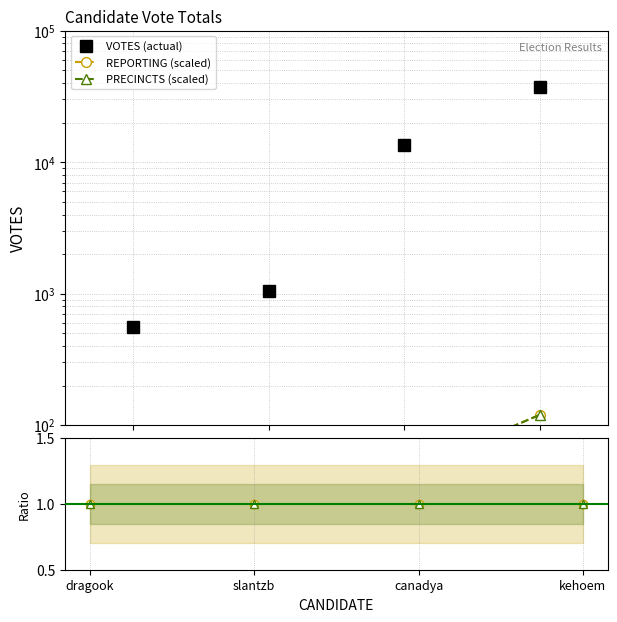

Is it true that REPORTING ratio equals 1.0 at kehoem?

True